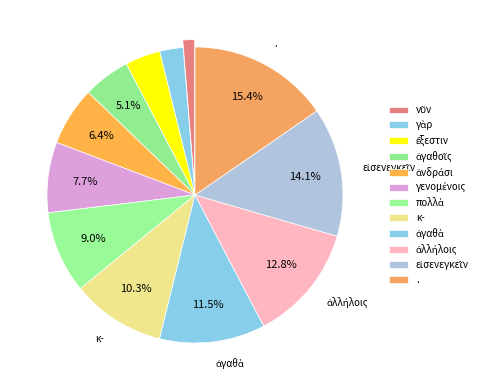

To the nearest percent, what is the difference between the largest and smallest slice percentages?

14%